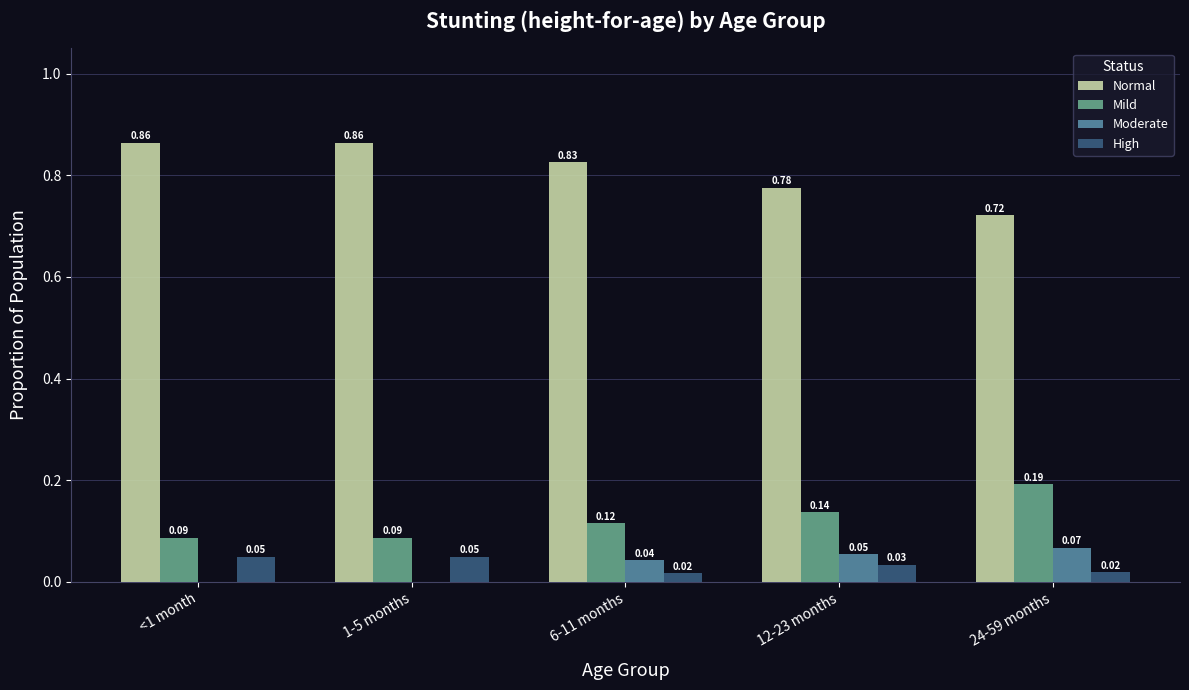

What are all the series names shown in the legend?

Normal, Mild, Moderate, High